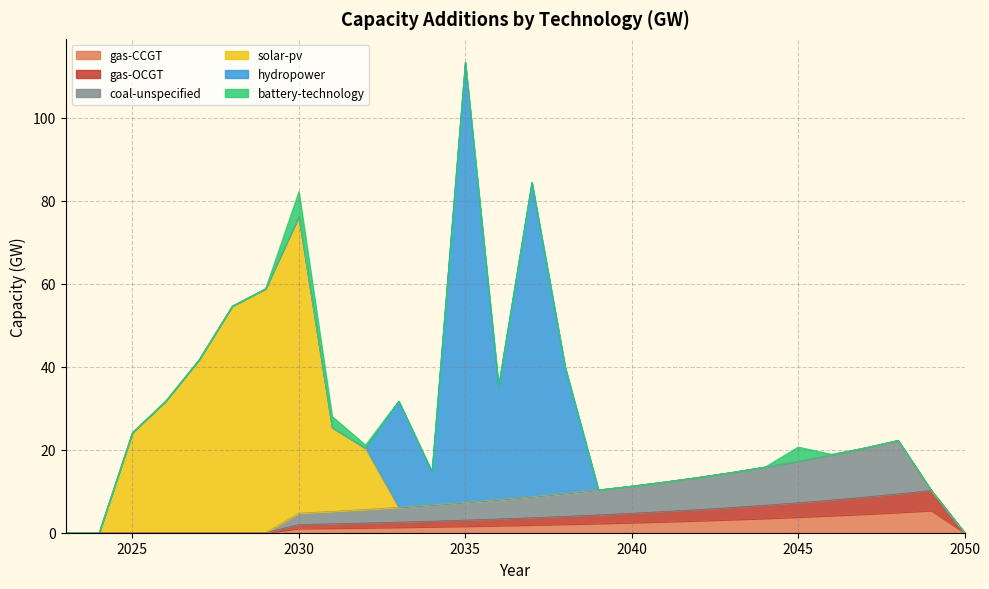

At how many categories does at least one series exceed 19?

12